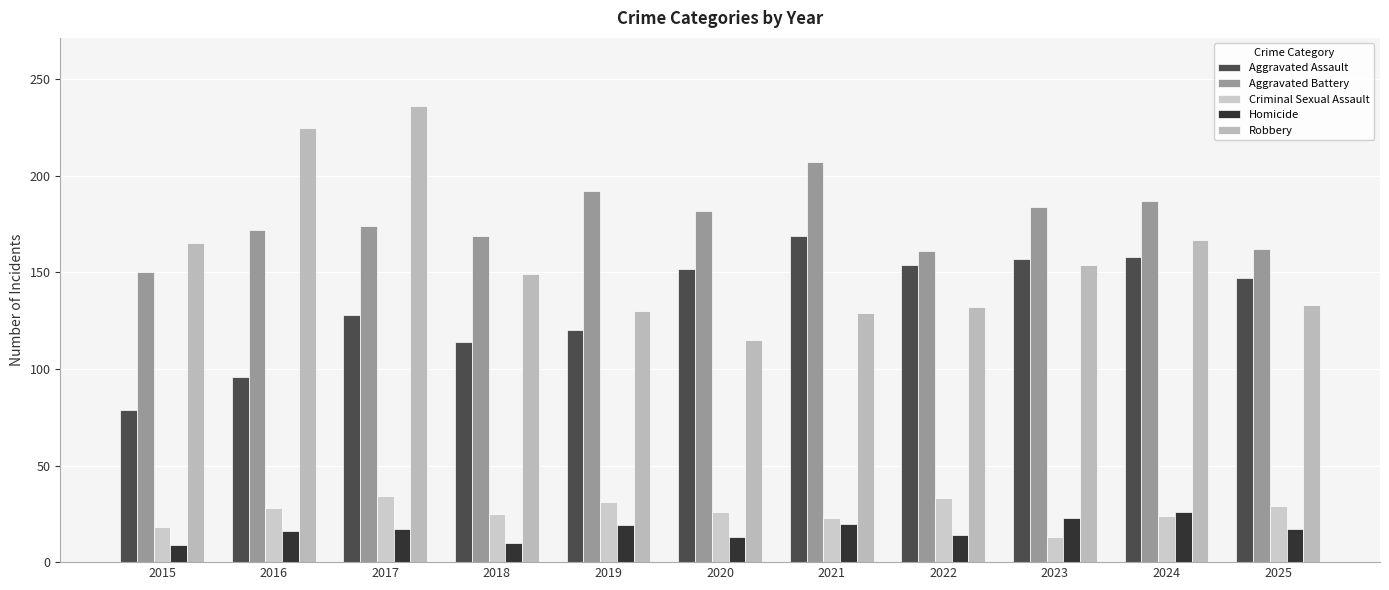

Reading right to left, what are all the values shown in this chart?

Aggravated Assault: 147	158	157	154	169	152	120	114	128	96	79
Aggravated Battery: 162	187	184	161	207	182	192	169	174	172	150
Criminal Sexual Assault: 29	24	13	33	23	26	31	25	34	28	18
Homicide: 17	26	23	14	20	13	19	10	17	16	9
Robbery: 133	167	154	132	129	115	130	149	236	225	165